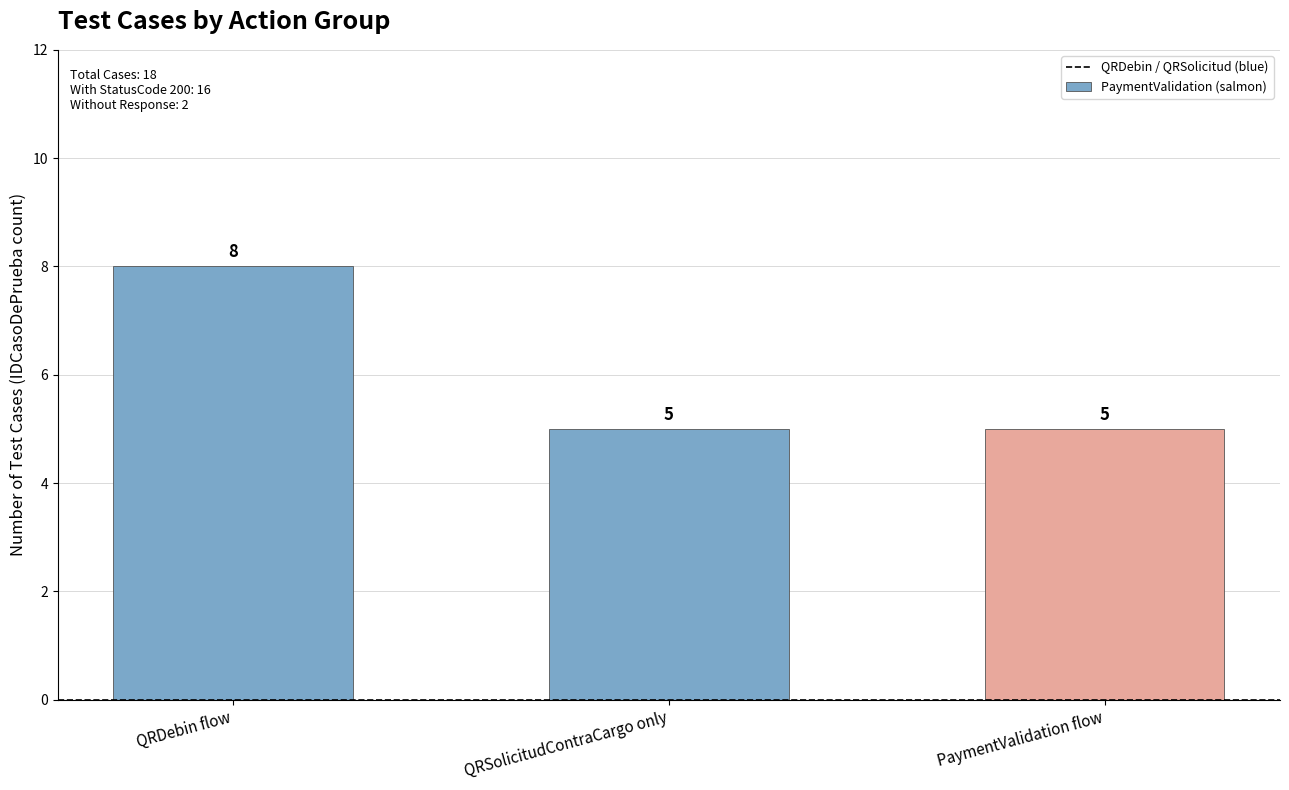

What is the label of the 3rd bar from the left?

PaymentValidation flow